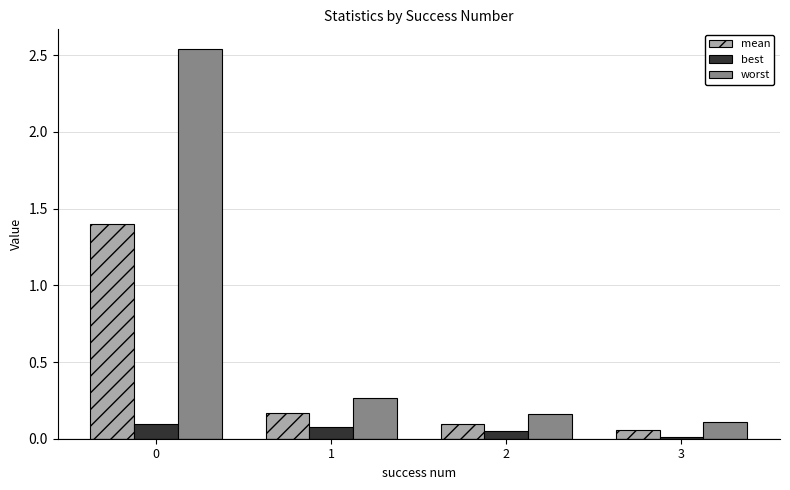

What is the difference between the maximum and minimum values in the mean series?

1.3